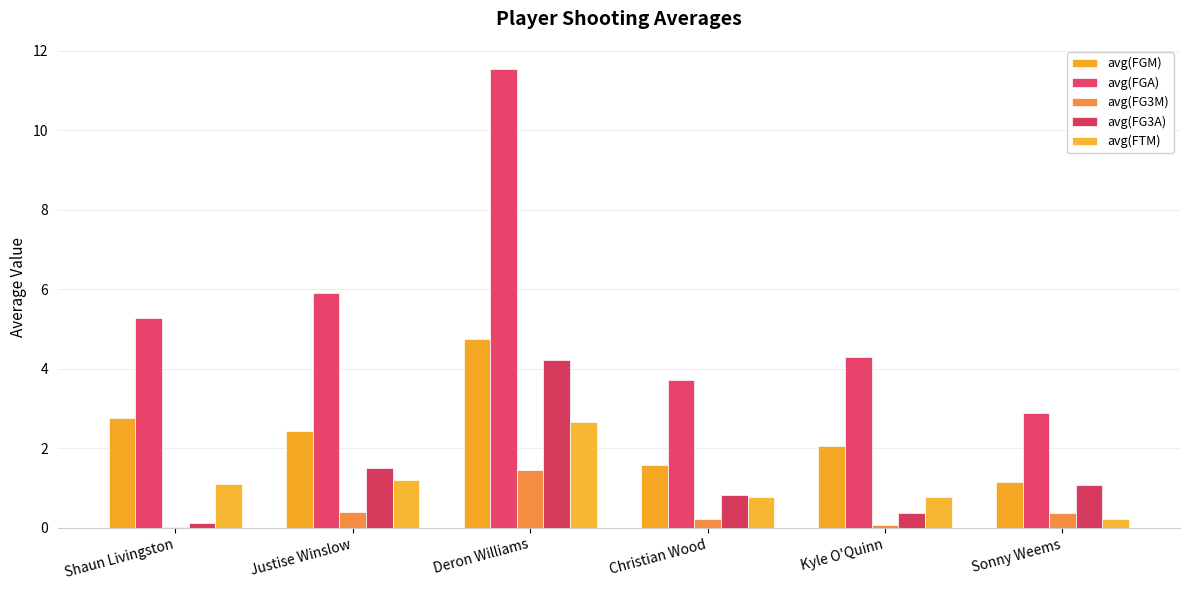

How many data points in avg(FTM) are above 1?

3